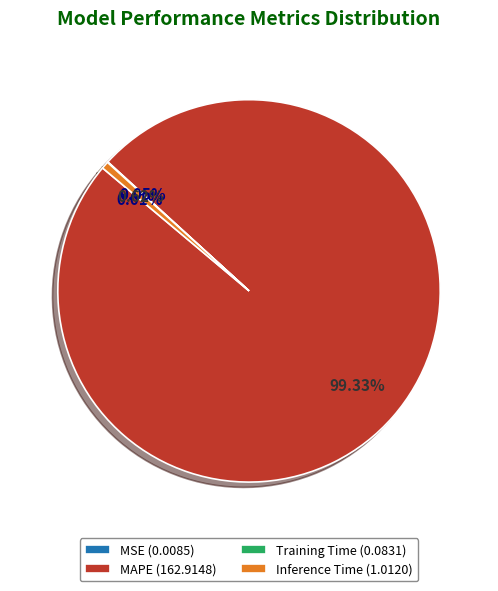

Is Inference Time (1.0120) the majority of the pie?

No